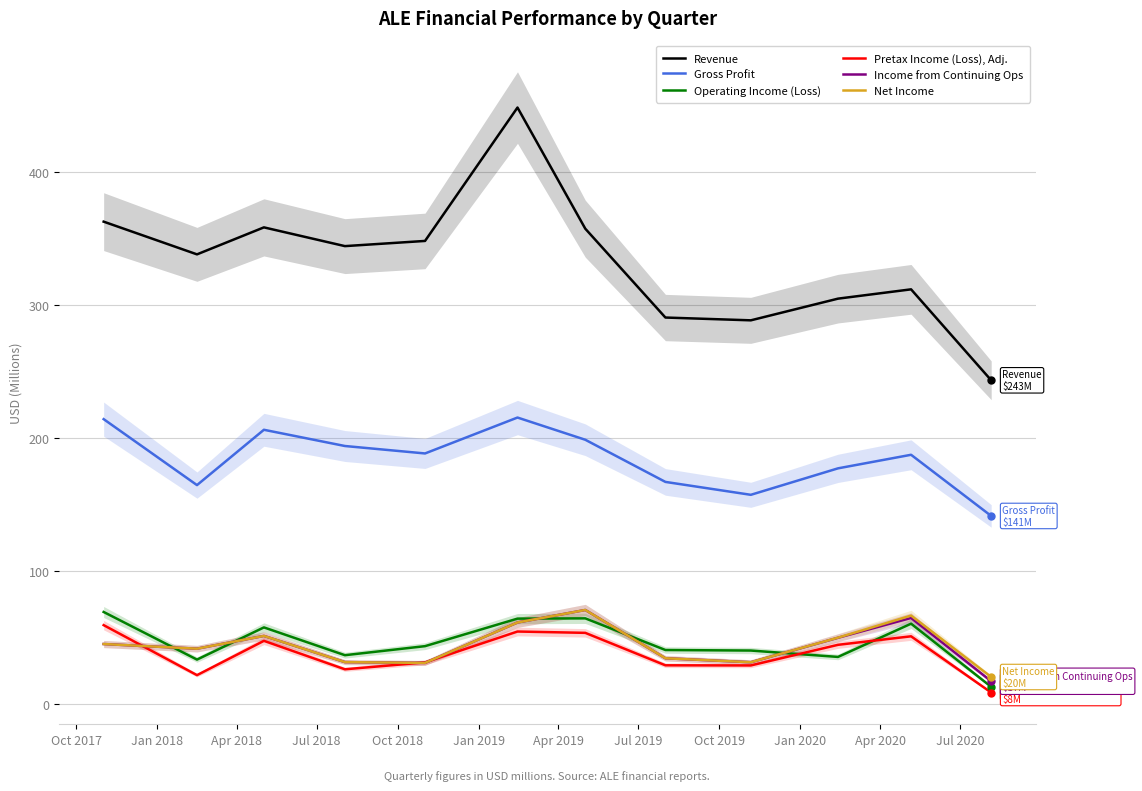

What is the highest value of the Gross Profit series?

215.2